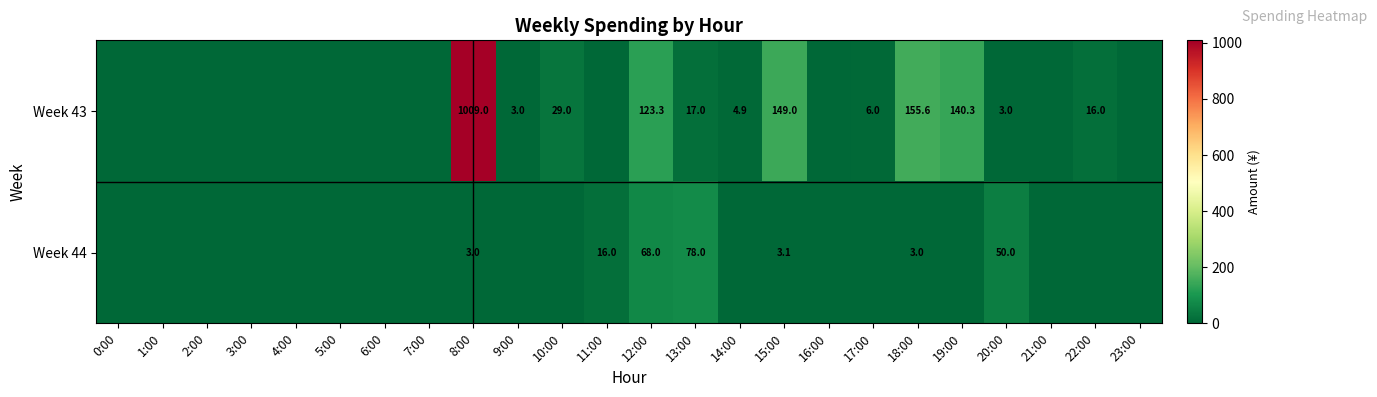

The Week 43 series shows 51.7 at 10:00. True or false?

False